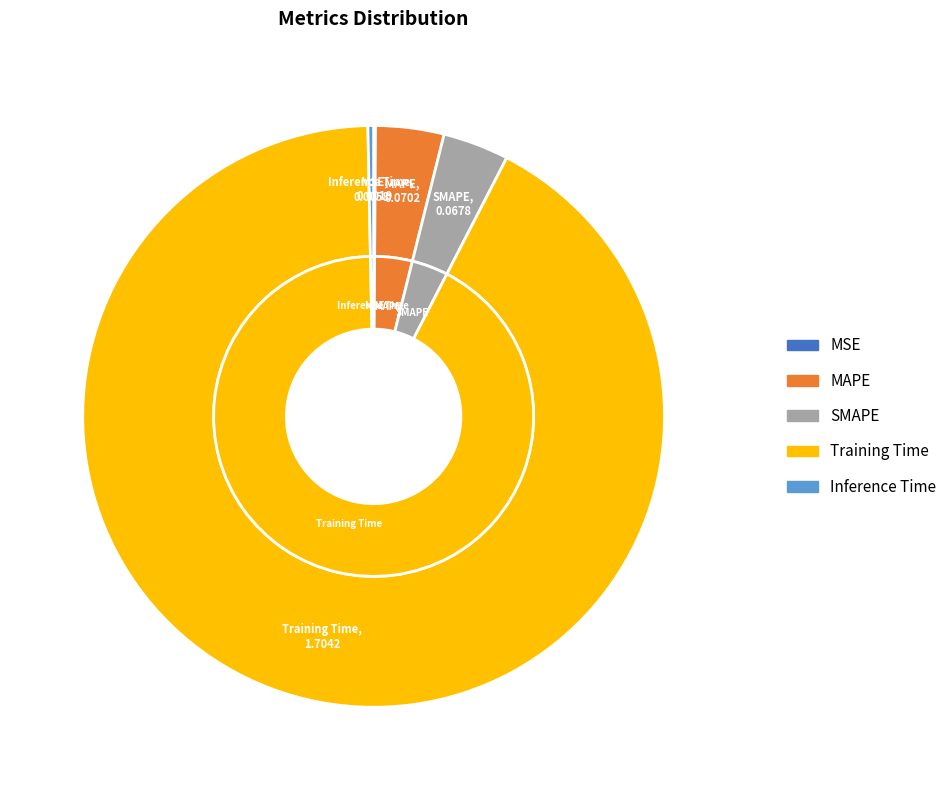

What is the total percentage of Inference Time and Training Time?

92.4%